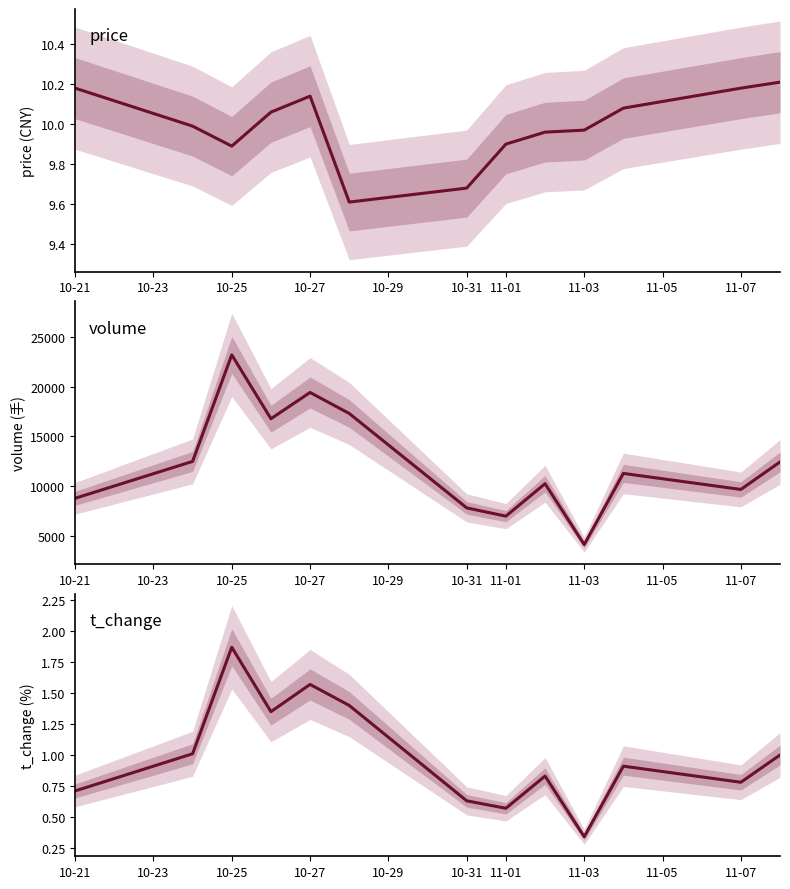

What is the average value of the volume series?

12362.7